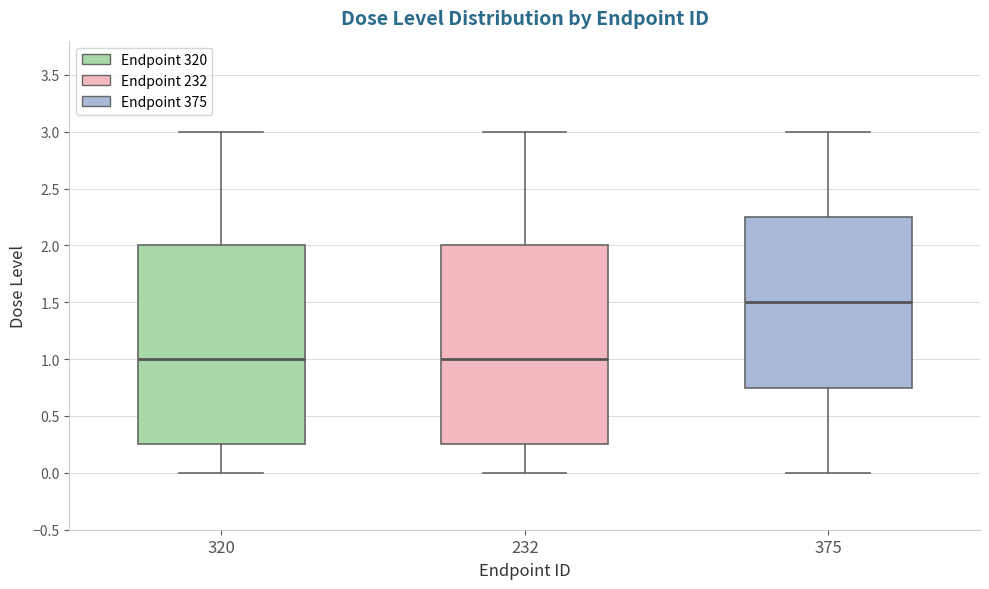

Reading left to right, read every box against the y-axis: the position of its median line, the range the box covers, and the ends of its whiskers. The values are not printed on the chart, so give them approximately, as read against the axis.

320: median 1.00, box 0.25 to 2.00, whiskers 0.00 to 3.00
232: median 1.00, box 0.25 to 2.00, whiskers 0.00 to 3.00
375: median 1.50, box 0.75 to 2.25, whiskers 0.00 to 3.00